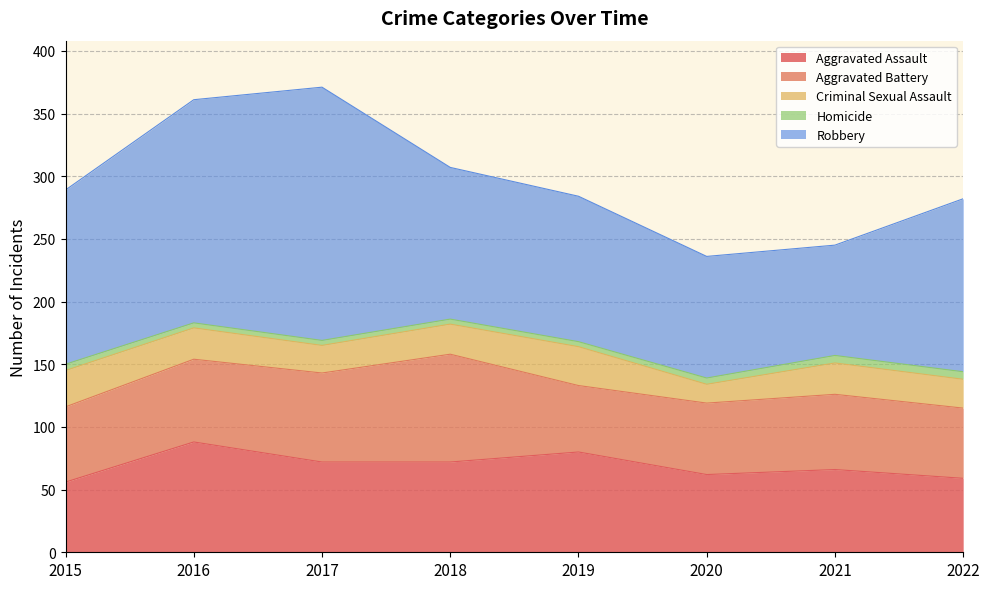

Where is Aggravated Assault nearest to the value 72?

2017